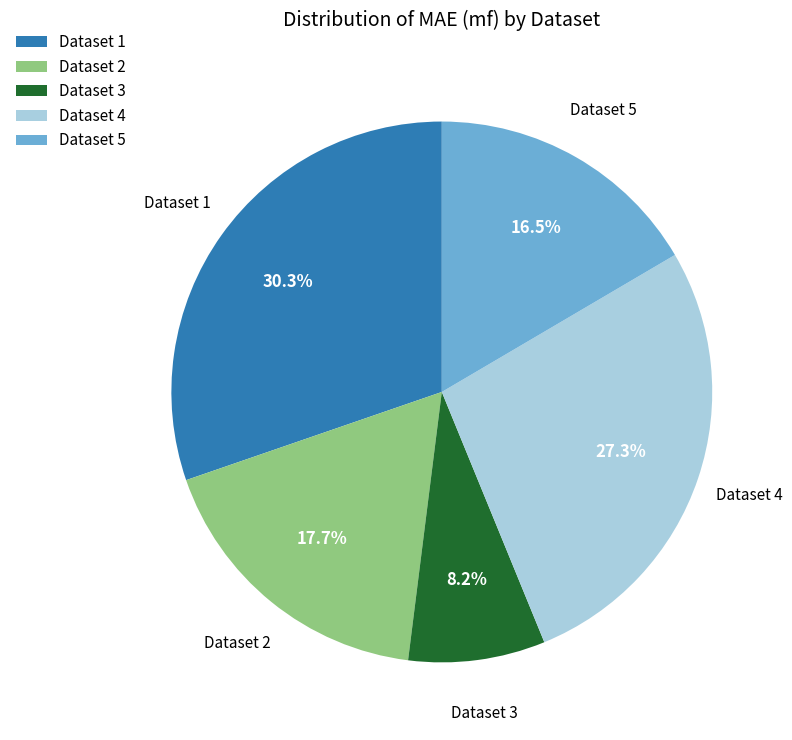

Rank the categories by value from lowest to highest.

Dataset 3, Dataset 5, Dataset 2, Dataset 4, Dataset 1